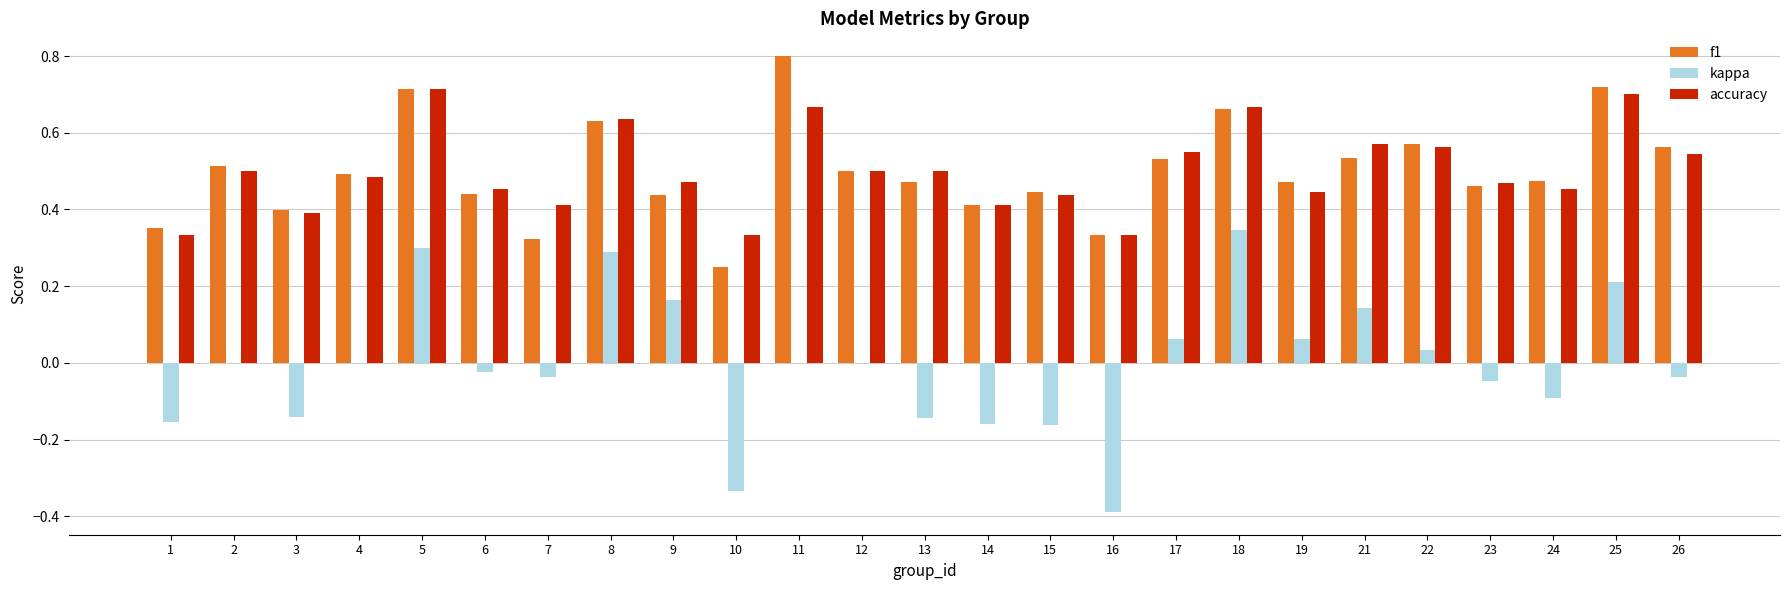

Which series changed the most between 16 and 25?

kappa